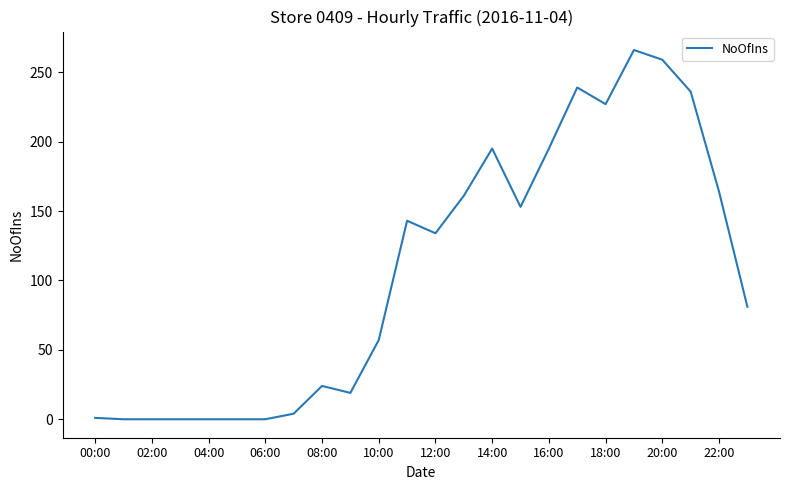

What is the greatest value displayed?

266